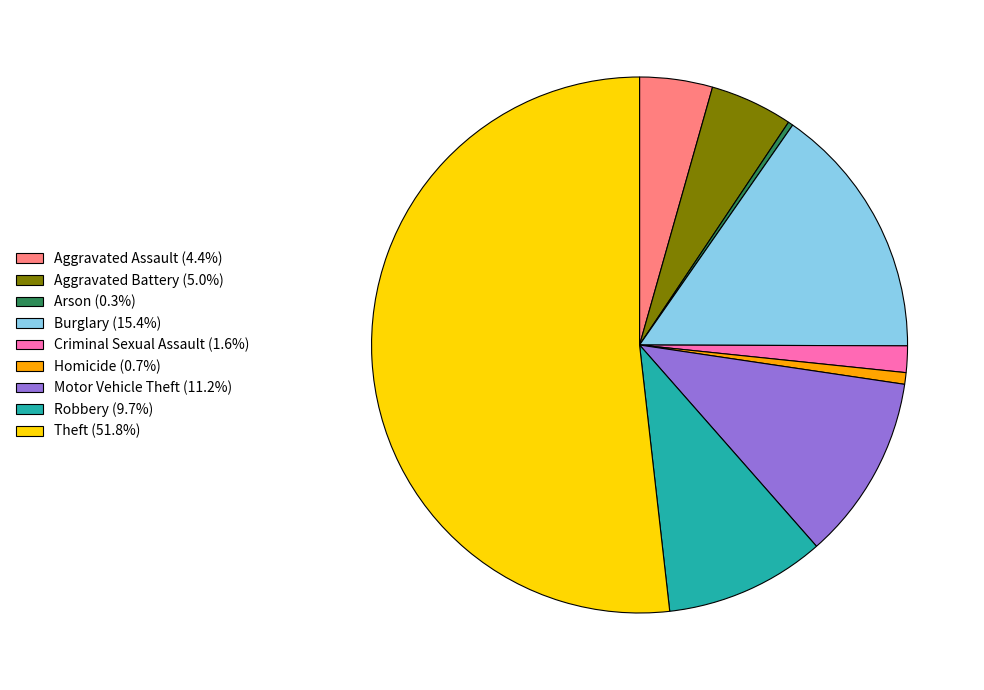

Do Motor Vehicle Theft (11.2%) and Robbery (9.7%) together represent more than half of the pie?

No